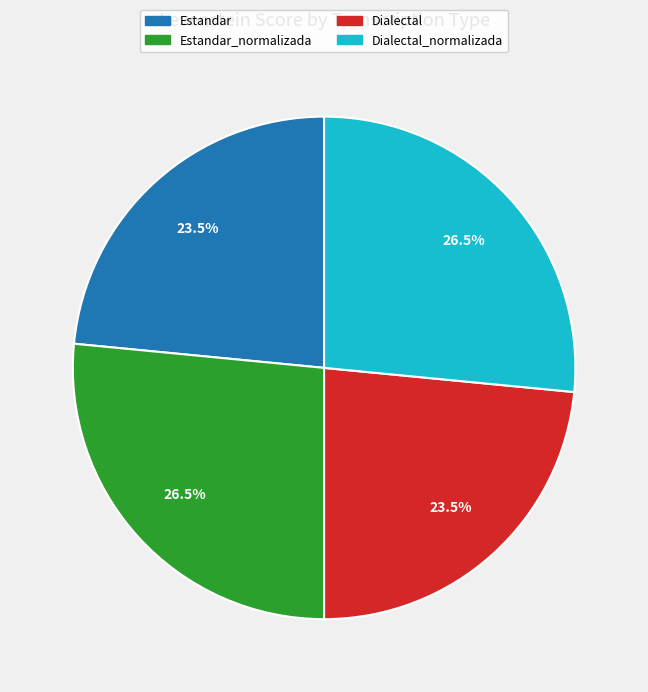

Does any single category account for the majority?

No